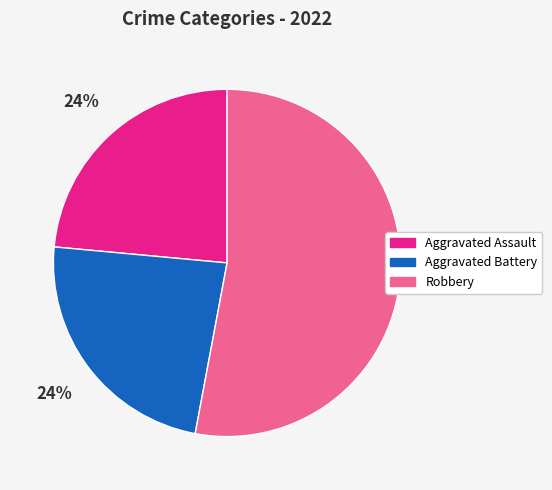

How many segments does this pie chart have?

3